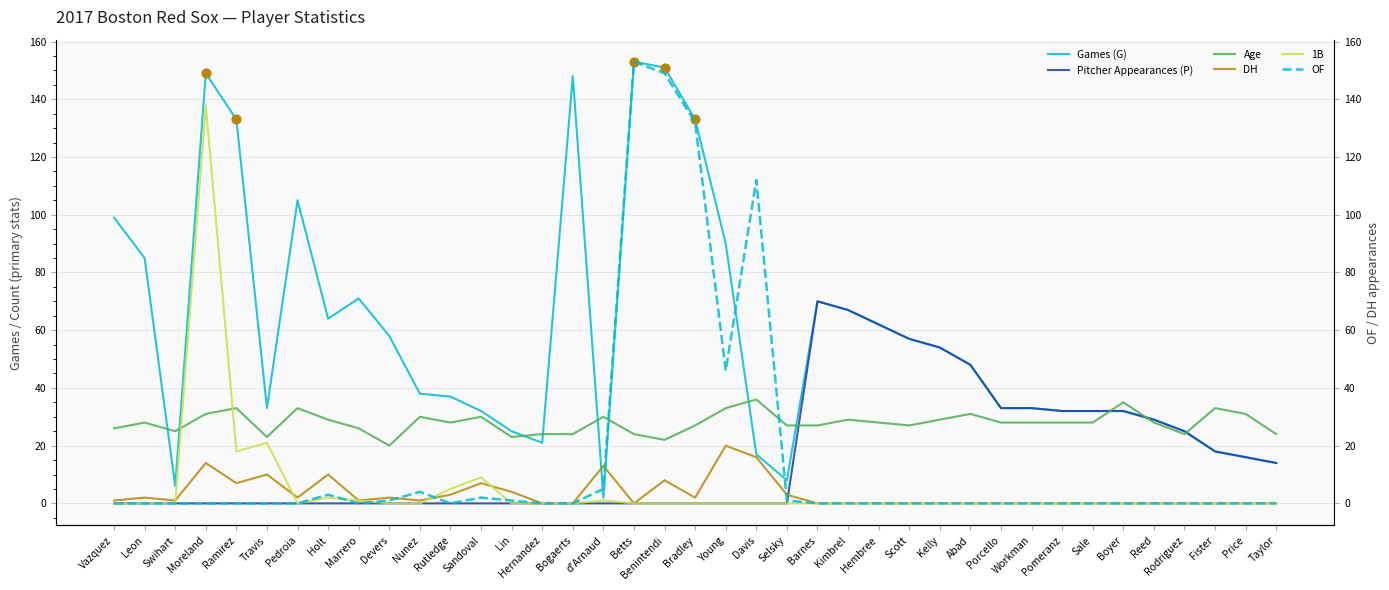

What is the total value across all series at Workman?

94